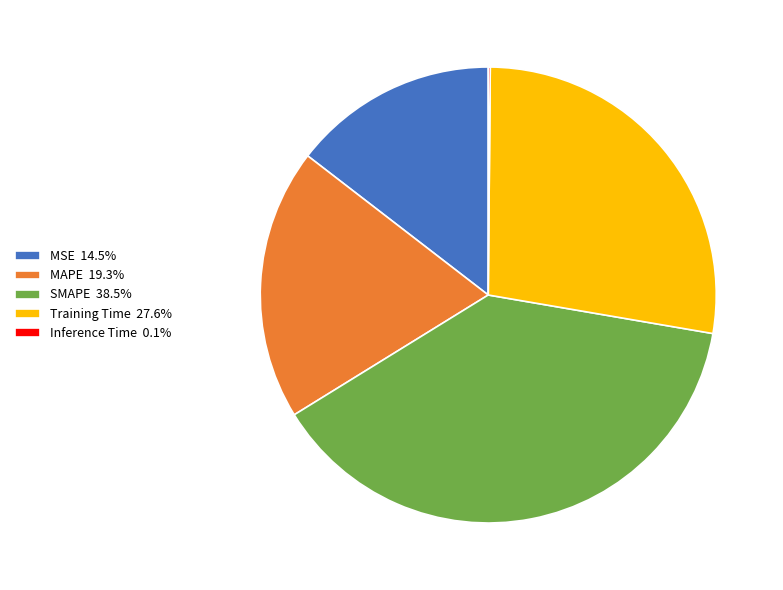

Does any single category account for the majority?

No